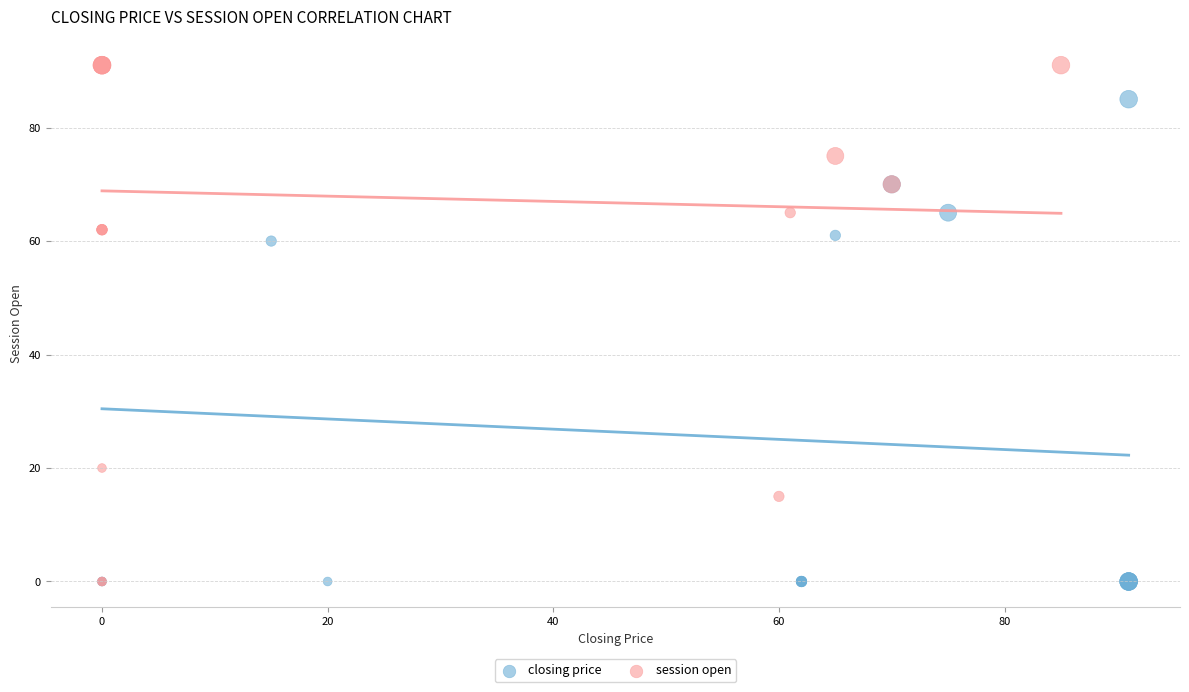

Which series has the largest Y range (max minus min)?

session open